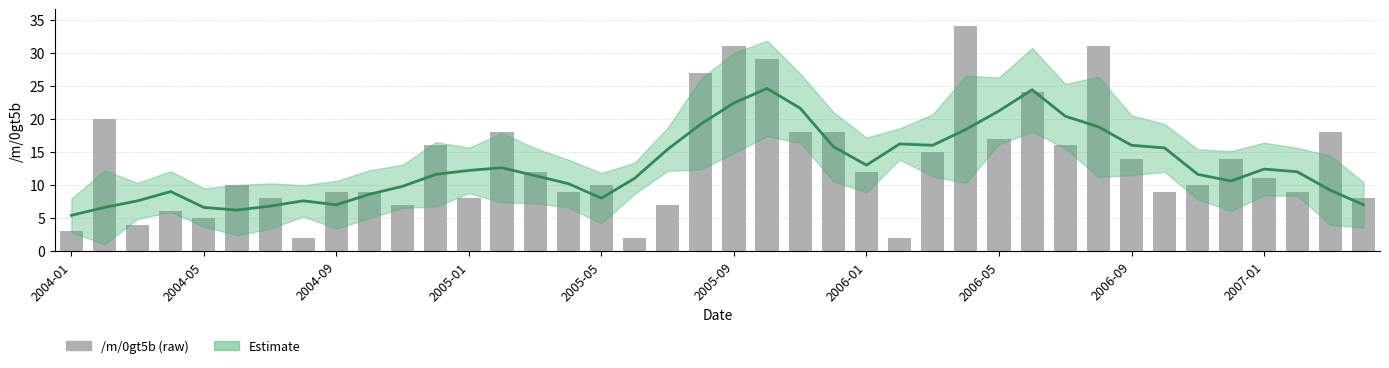

Is it true that the value at 2005-09 is 3?

False